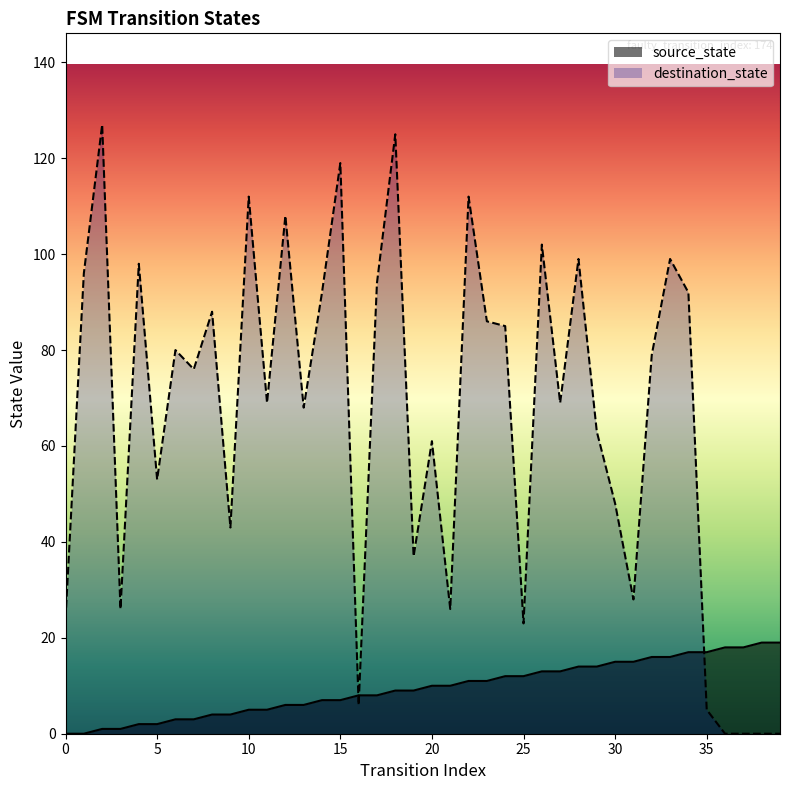

List the series in order of their overall mean, lowest first.

source_state, destination_state